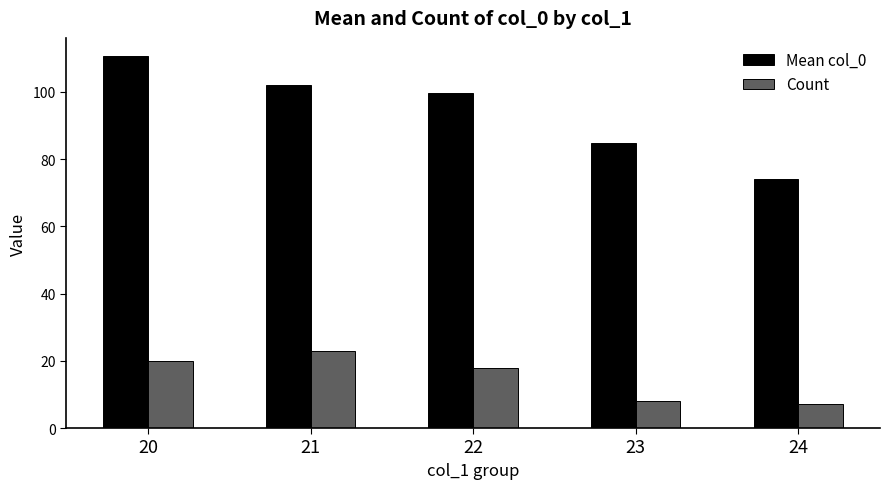

What is the approximate value of Count at 21?

23.0